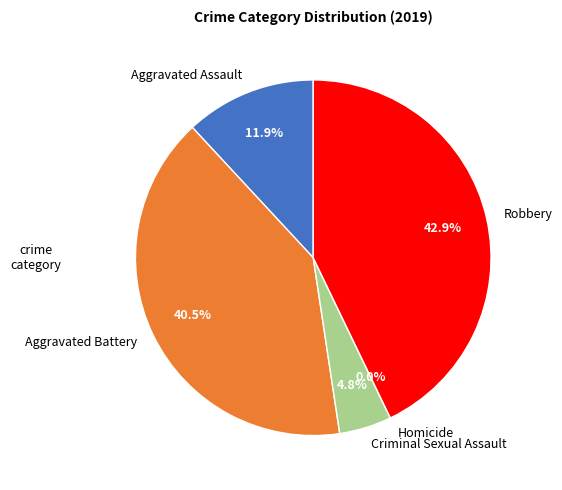

What is the largest slice in the pie chart?

Robbery